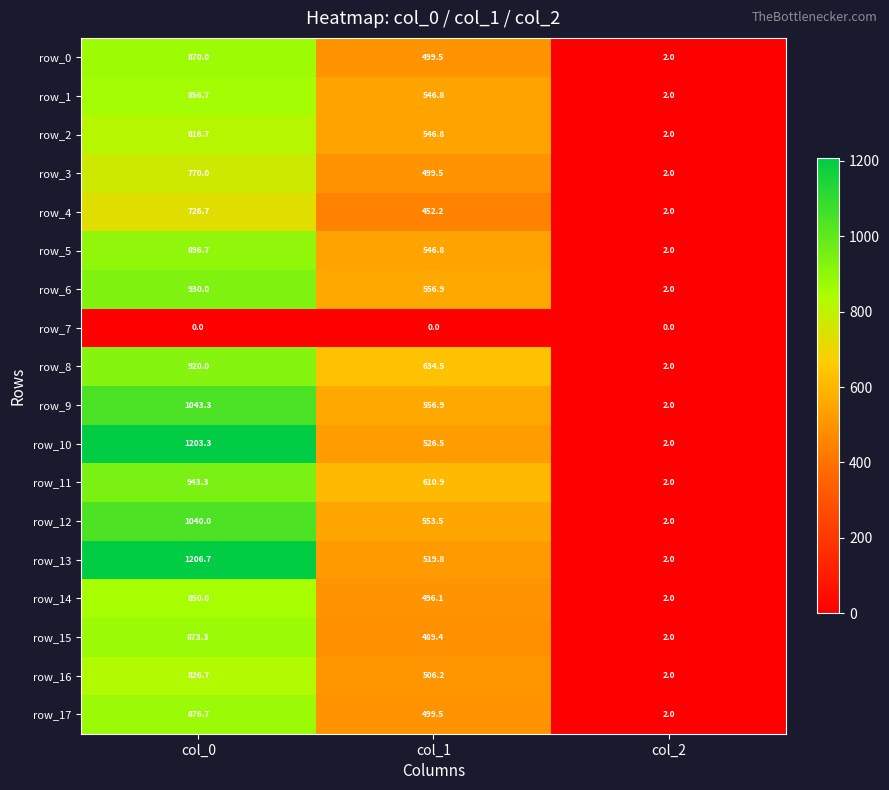

What value does the row_17 series have at col_2?

2.0